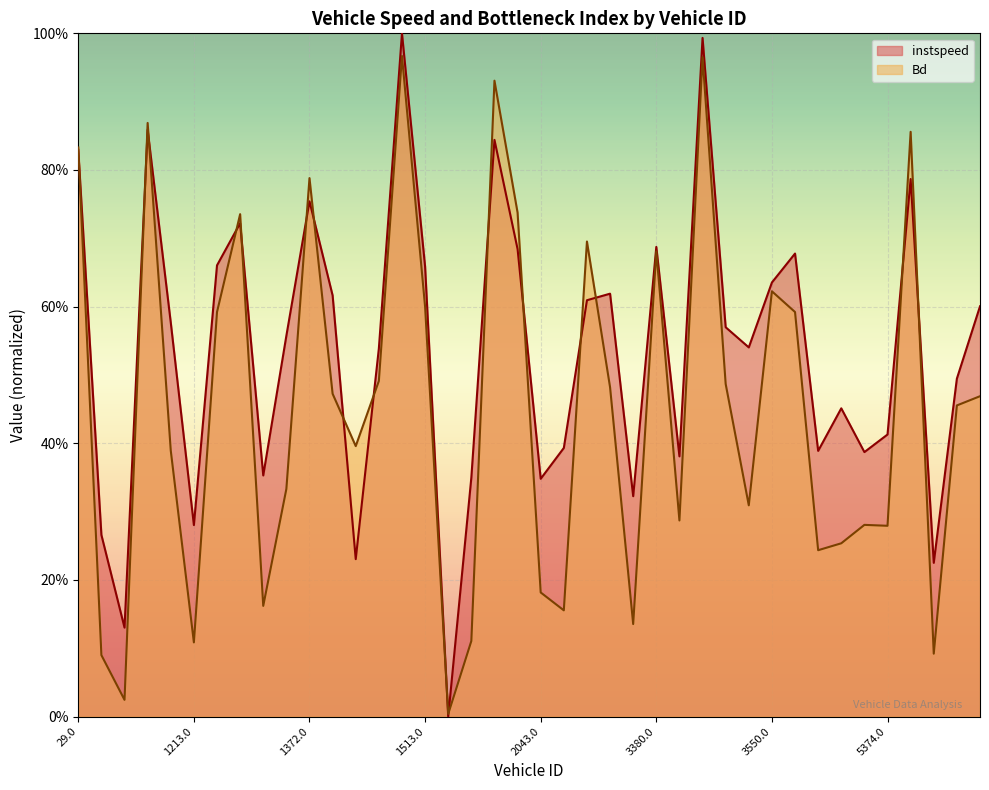

After their last crossing, which series has the higher values: Bd or instspeed?

instspeed